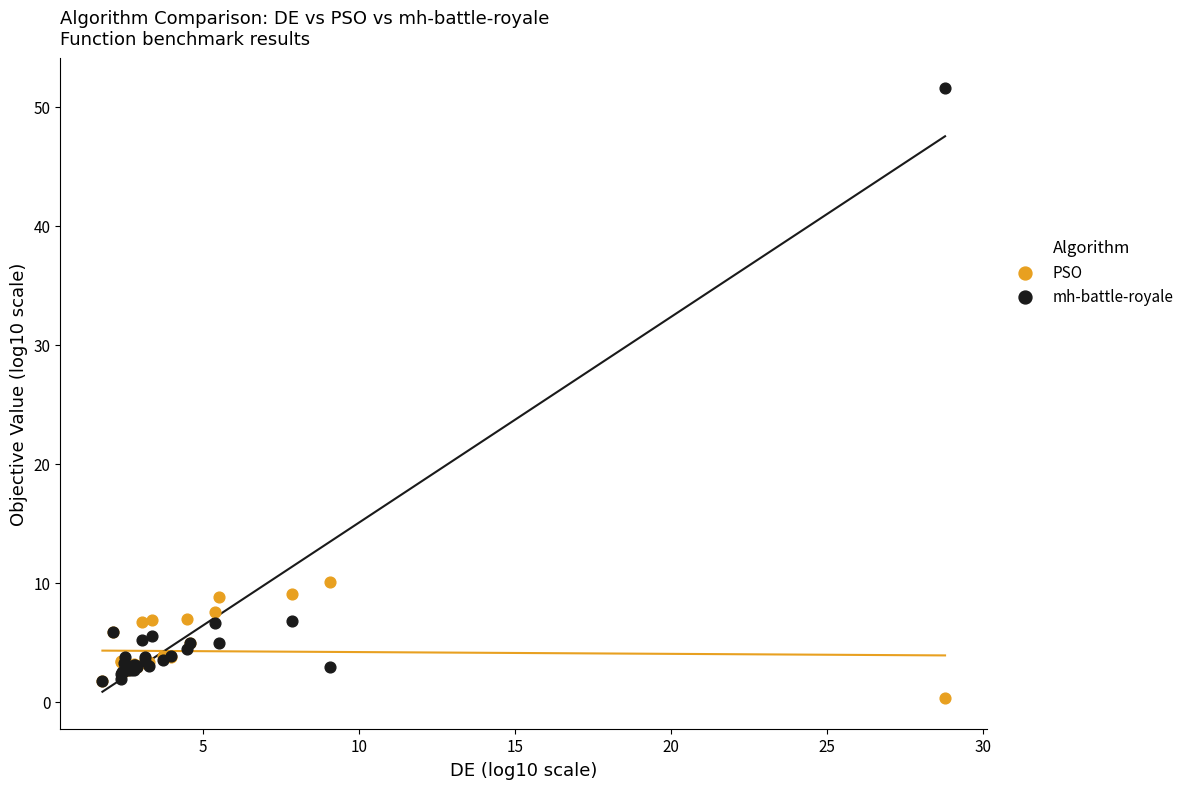

Which series has the largest Y range (max minus min)?

mh-battle-royale